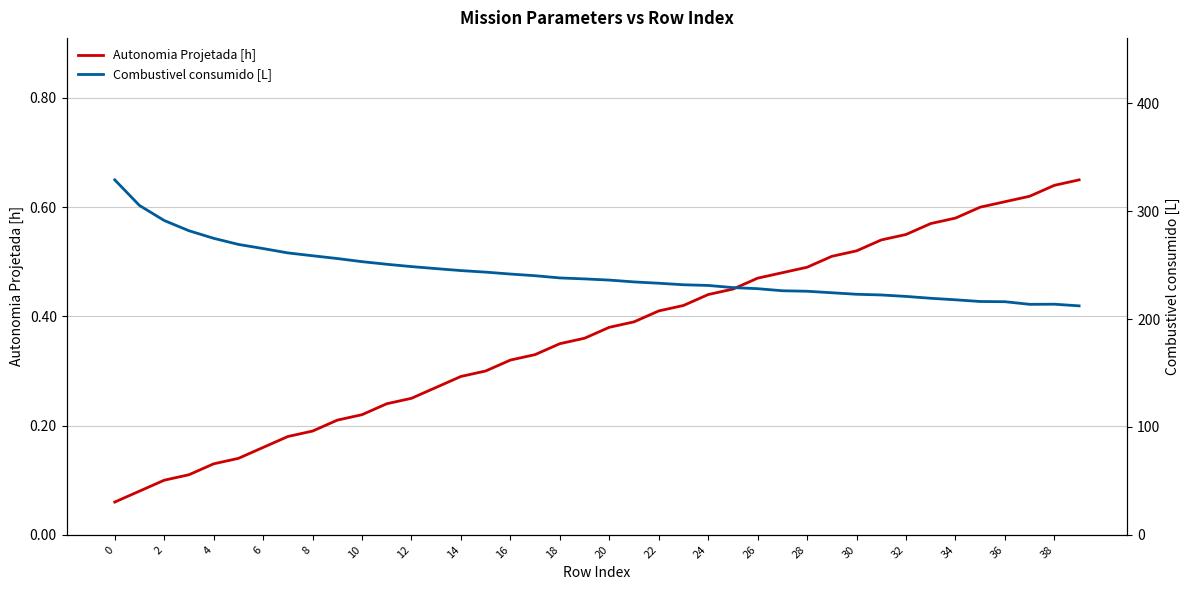

How many values in the Combustivel consumido [L] series are below 237?

20